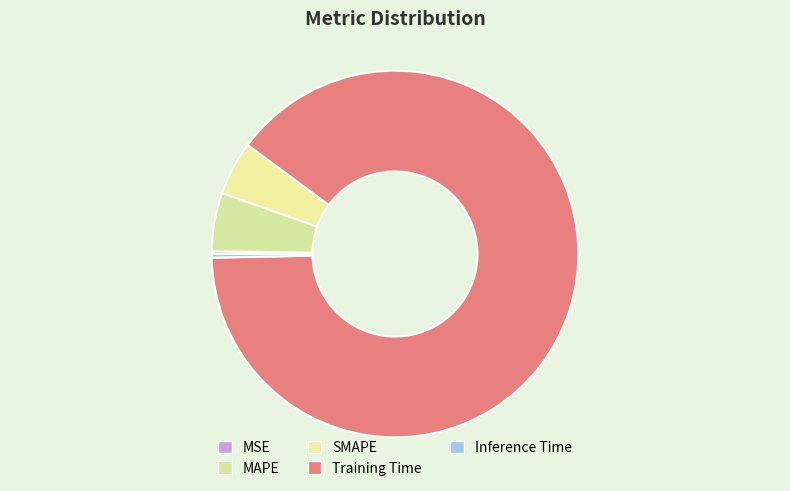

Rank the categories by value from highest to lowest.

Training Time, MAPE, SMAPE, Inference Time, MSE